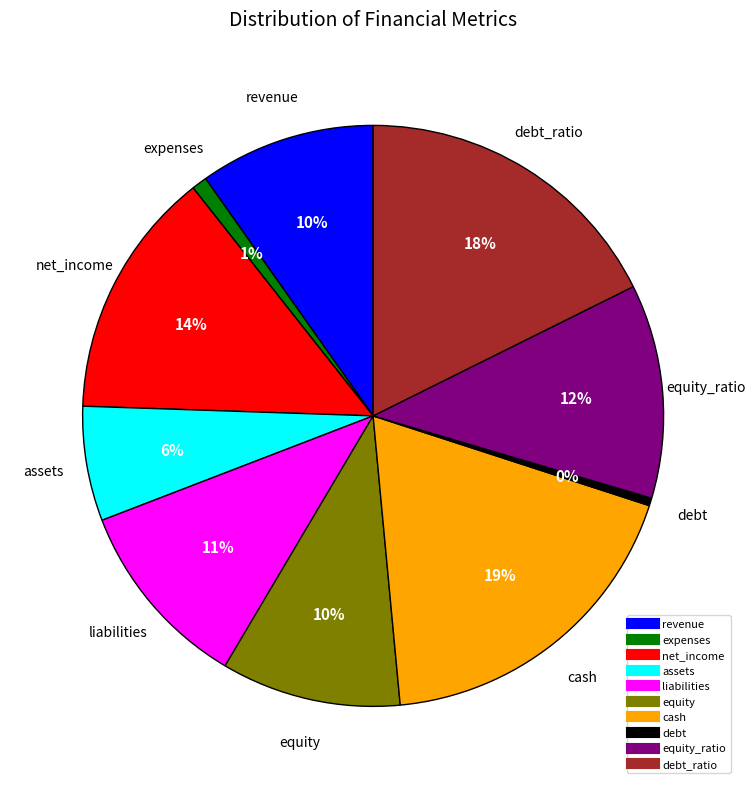

To the nearest percent, what is the average slice percentage?

10%